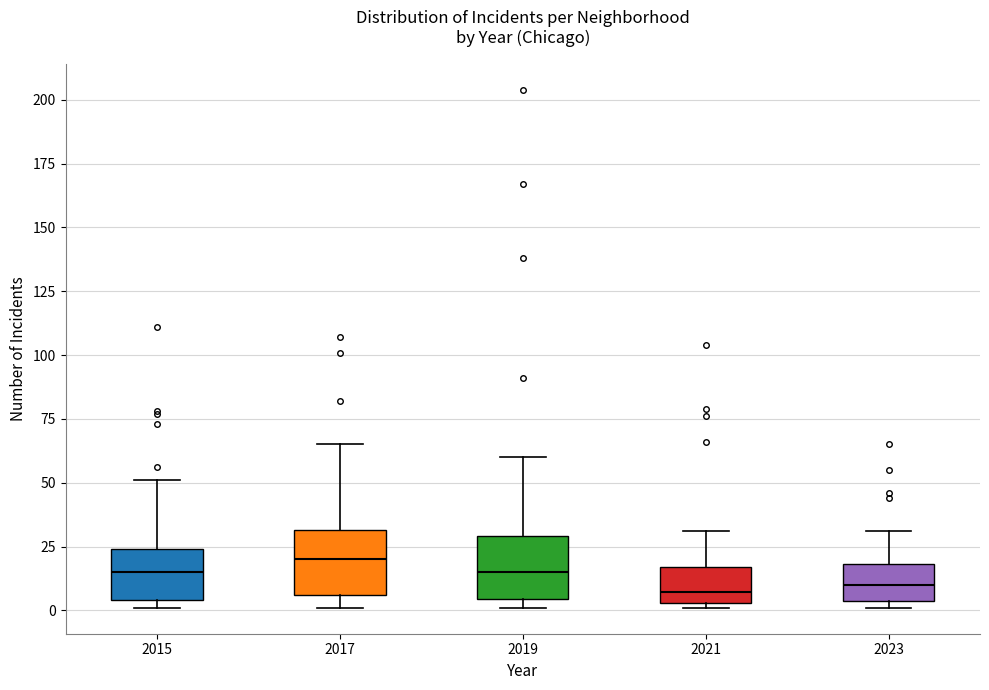

Reading left to right, transcribe this box plot: for each box, give where its median line is, the range the box spans, and where its two whiskers end, as read against the y-axis. The values are not printed on the chart, so give them approximately, as read against the axis.

2015: median 15, box 5 to 25, whiskers 0 to 50
2017: median 20, box 5 to 30, whiskers 0 to 65
2019: median 15, box 5 to 30, whiskers 0 to 60
2021: median 5 (just above the box's lower edge), box 5 to 15, whiskers 0 to 30
2023: median 10, box 5 to 20, whiskers 0 to 30